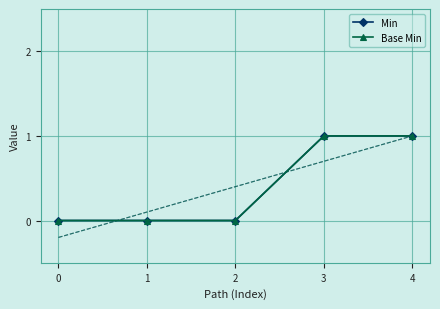

How many Min values are between 0 and 1?

5